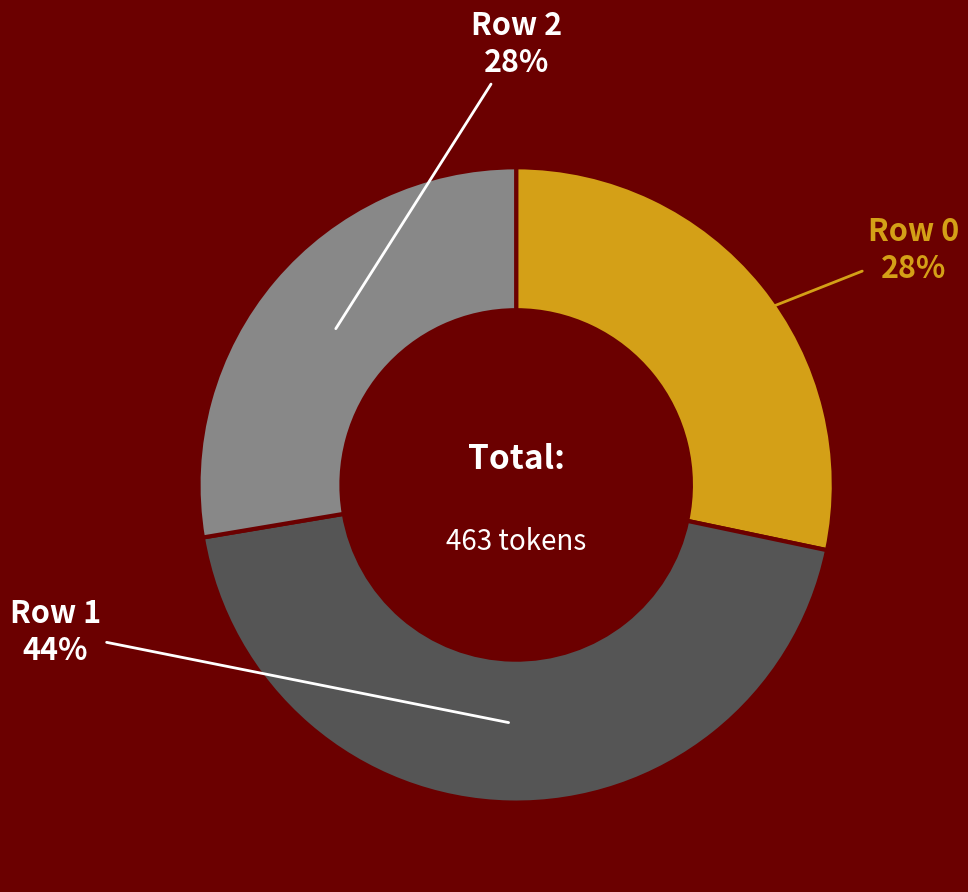

Does any single category account for the majority?

No